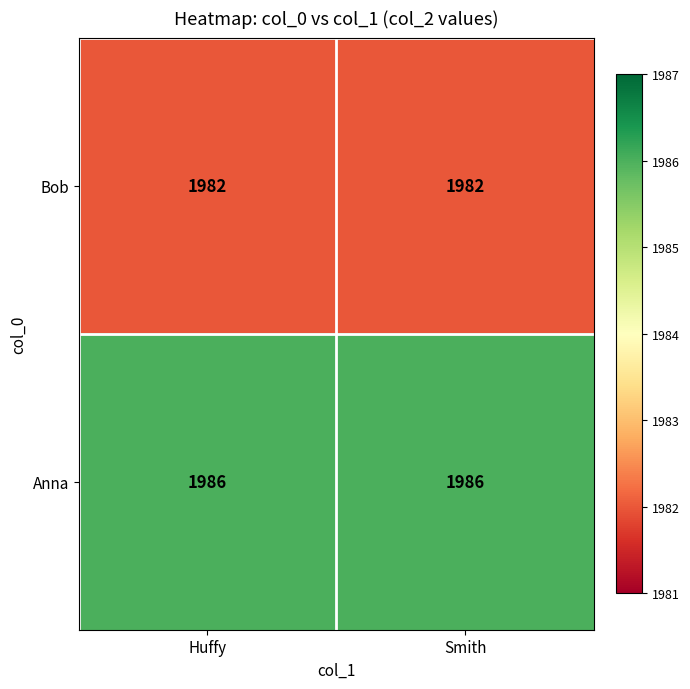

Reading left to right, list all the values displayed in this chart.

Bob: 1982	1982
Anna: 1986	1986